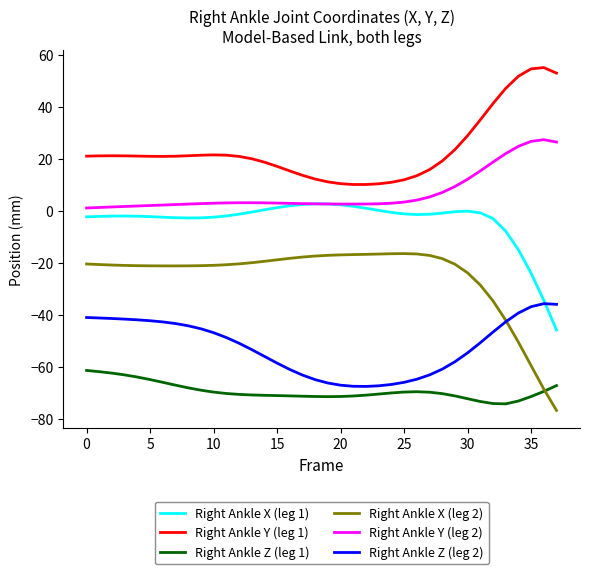

What is the highest value of the Right Ankle Y (leg 1) series?

55.2